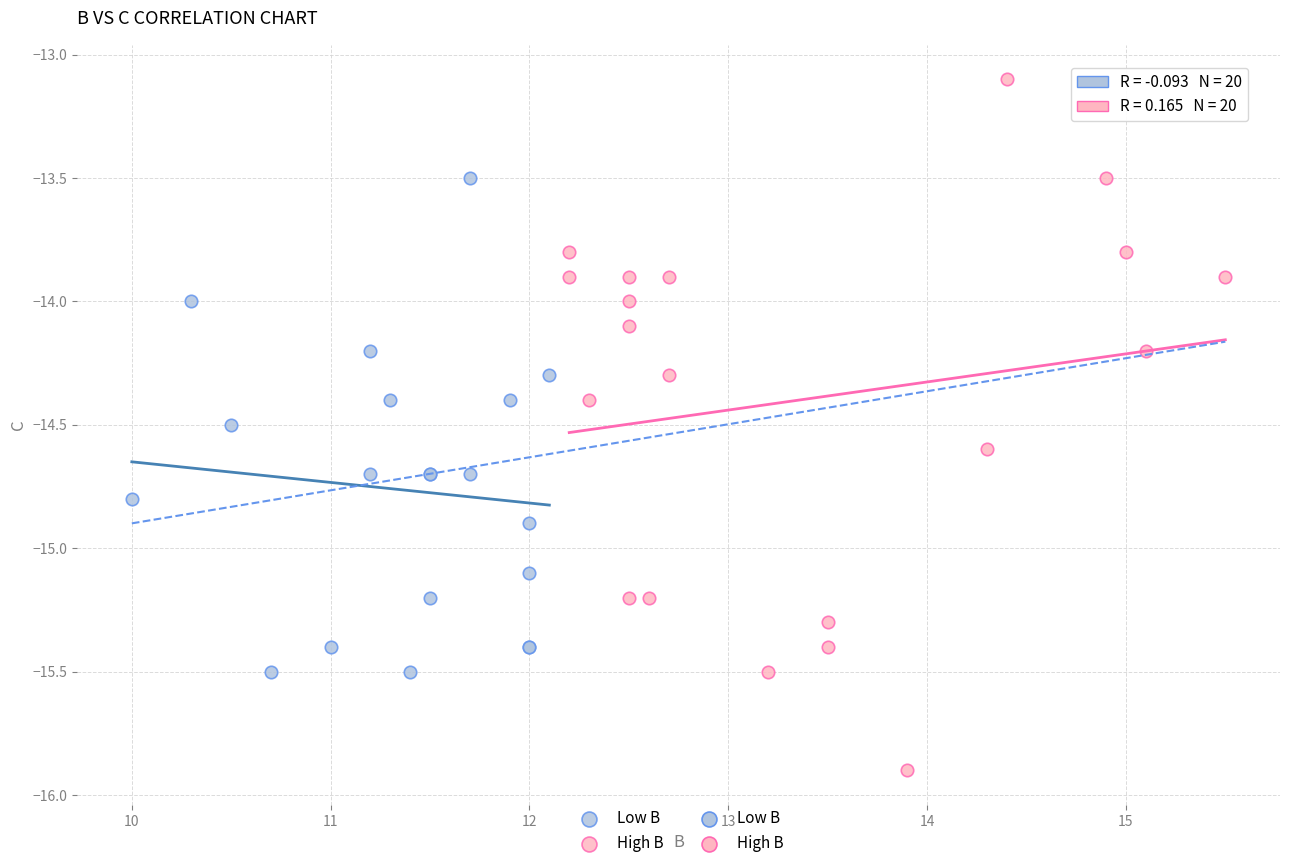

Which series reaches the maximum Y coordinate?

High B